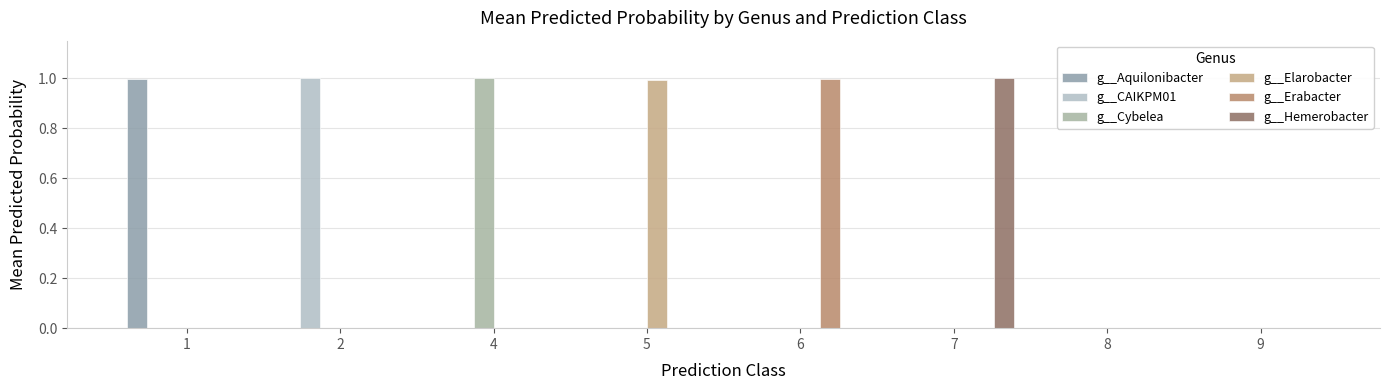

At which category is the sum across all series the highest?

2